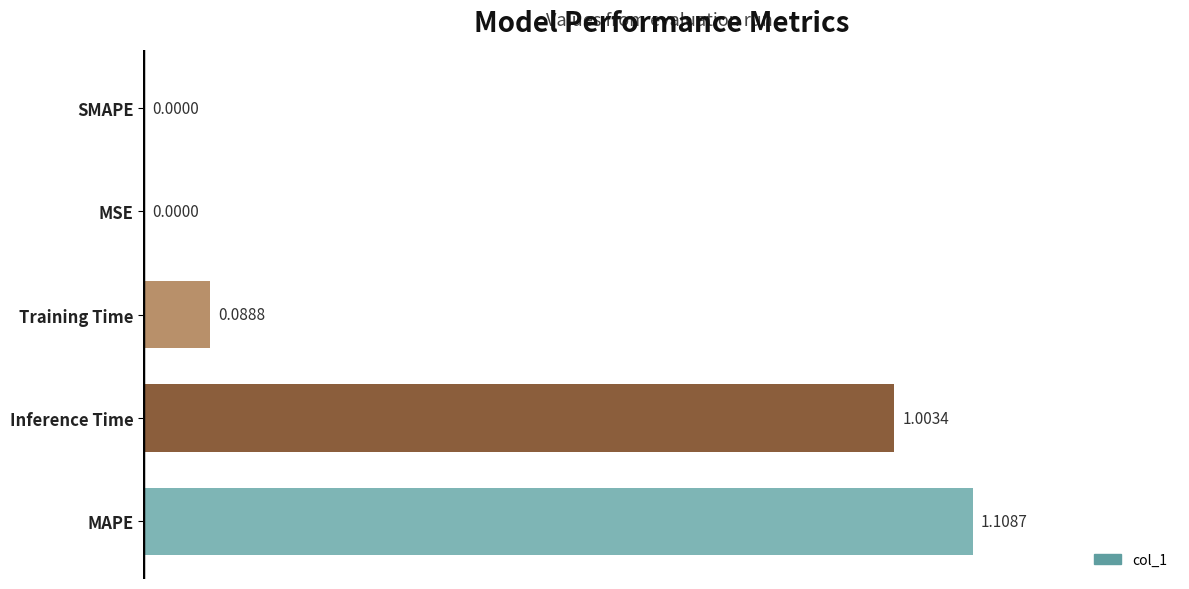

Are the bars horizontal?

Yes